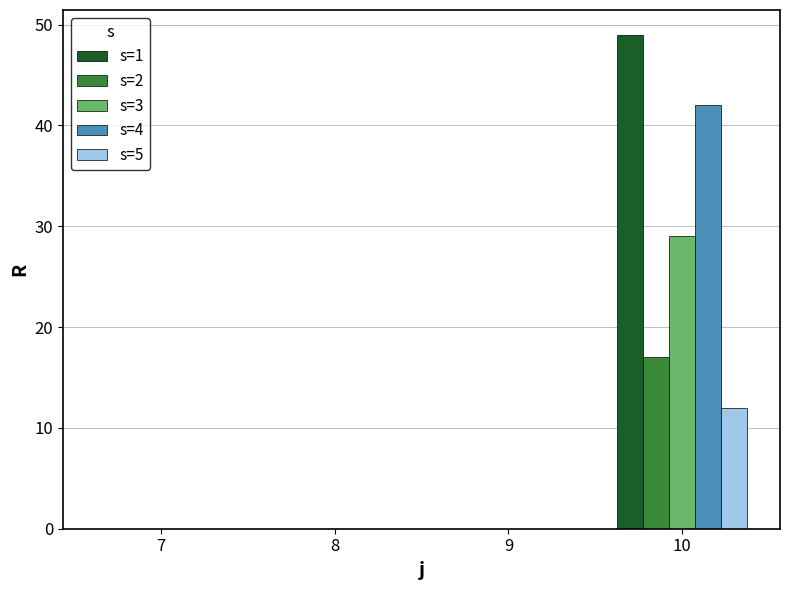

Which series has the largest range (max minus min)?

s=1